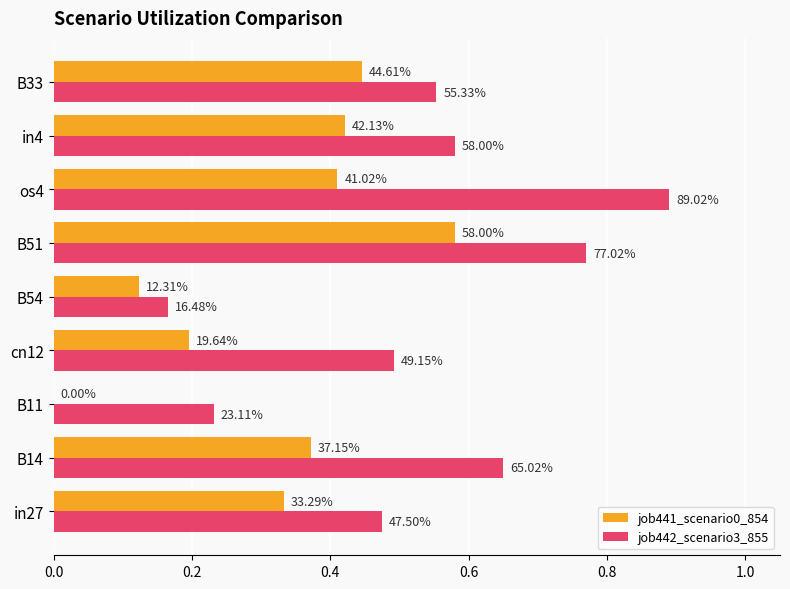

What is the sum of all job441_scenario0_854 values?

2.9